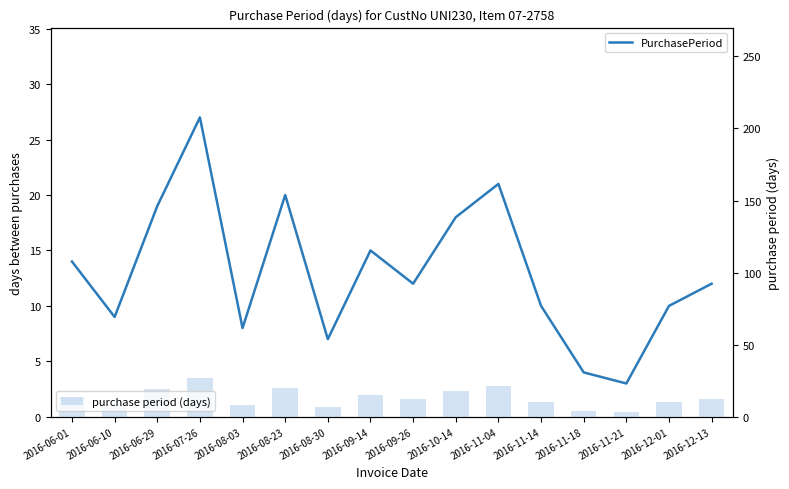

Which series changed the most between 2016-11-18 and 2016-12-01?

PurchasePeriod